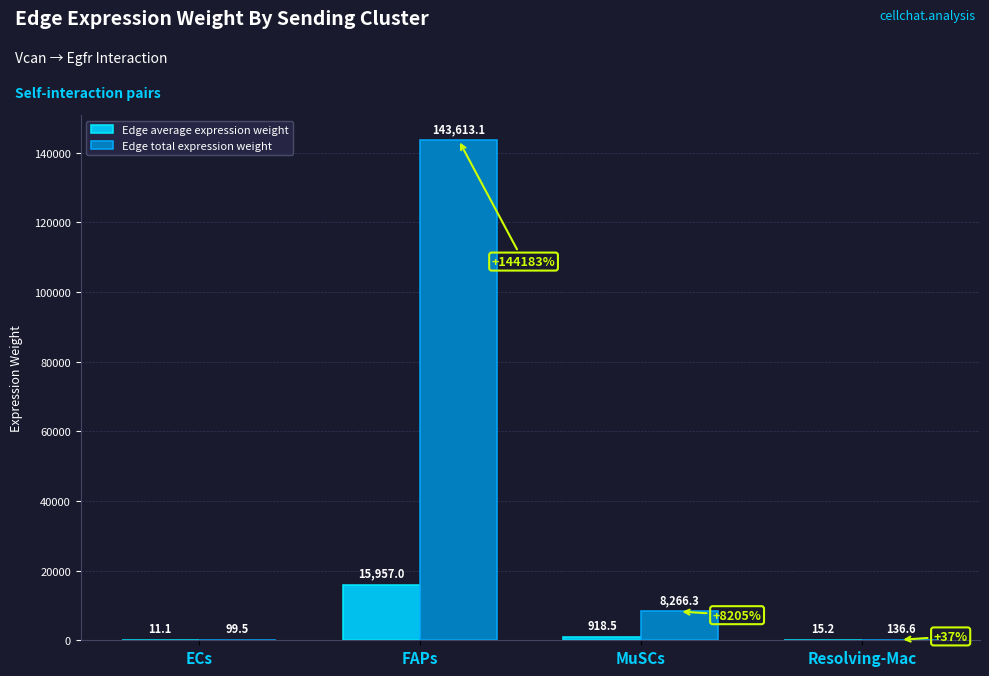

Are the bars horizontal?

No